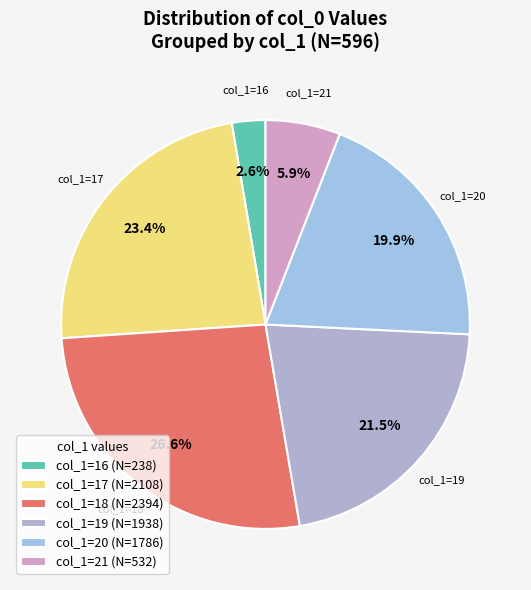

Between col_1=17 and col_1=19, which is larger?

col_1=17